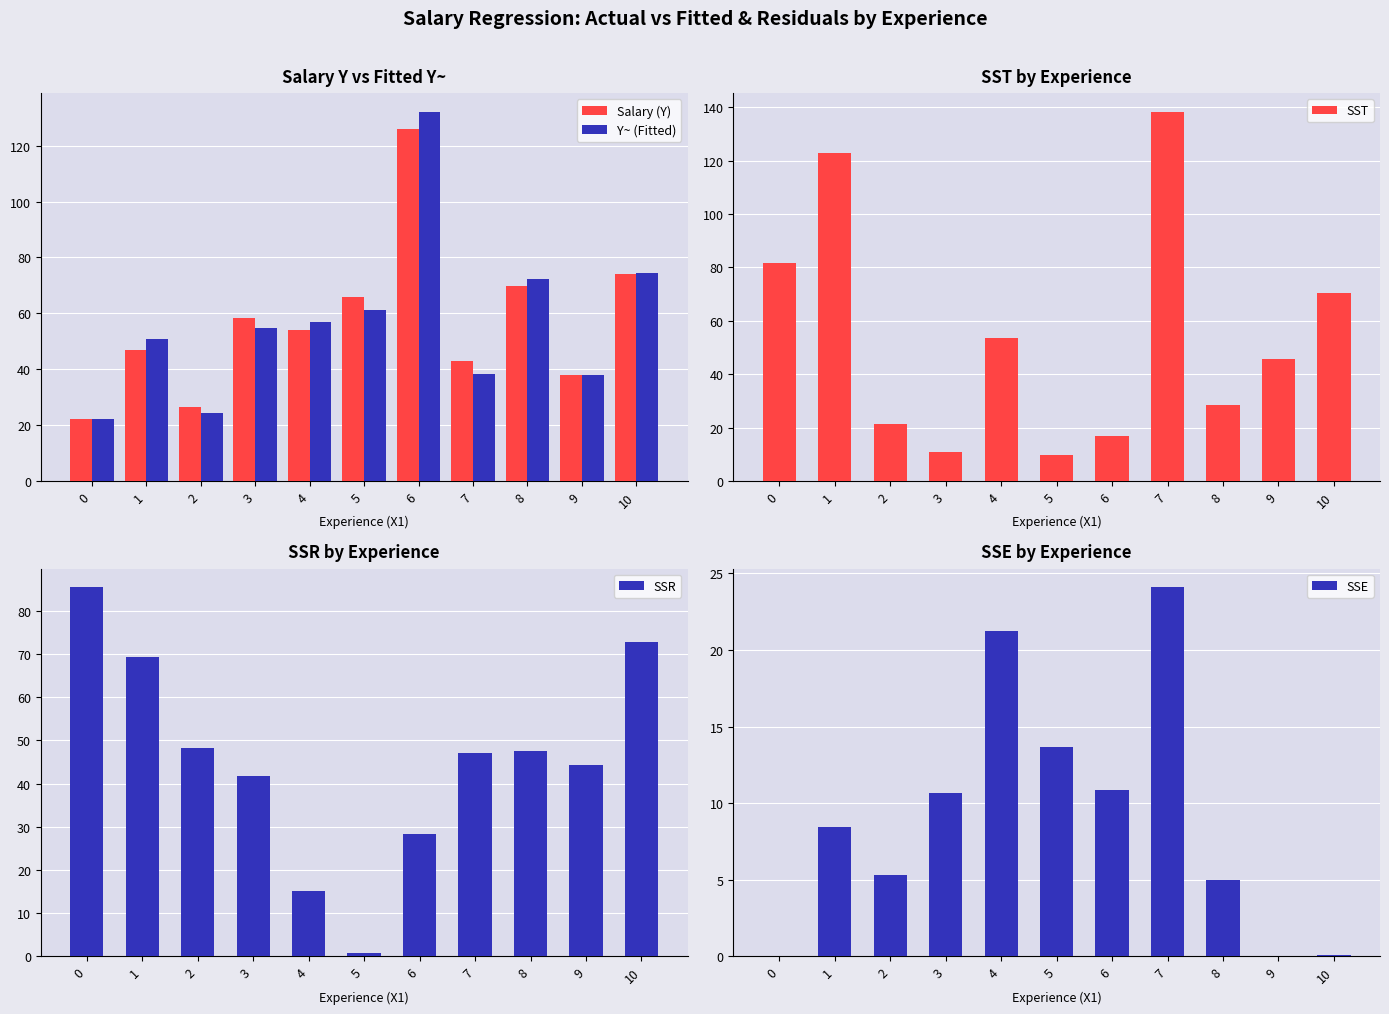

Which series has the largest range (max minus min)?

SST